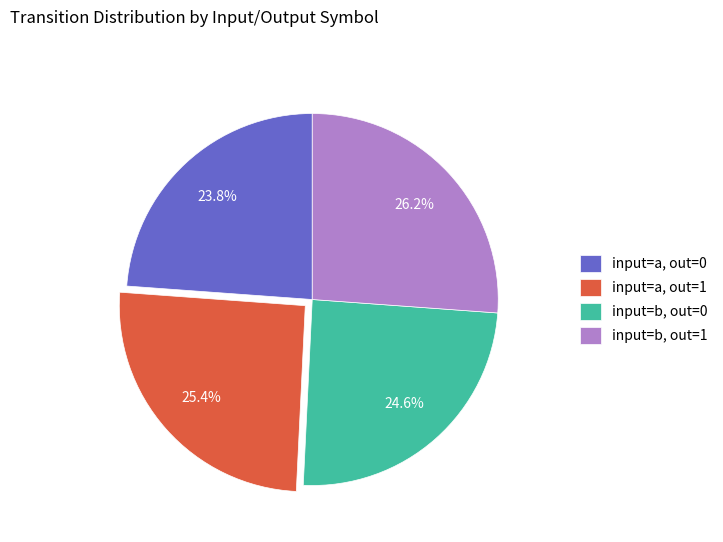

Is there a majority slice in this chart?

No